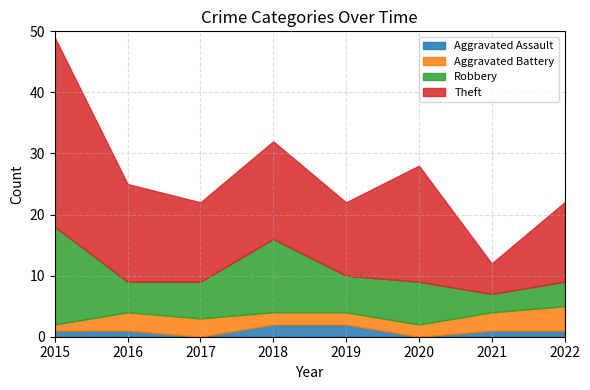

What is the total value across all series at 2019?

22